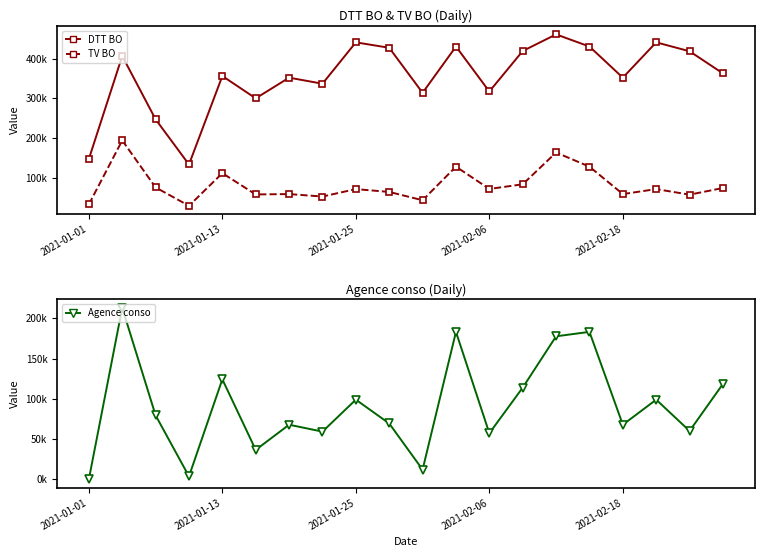

What is the value of the TV BO point at the 5th from the left?

111582